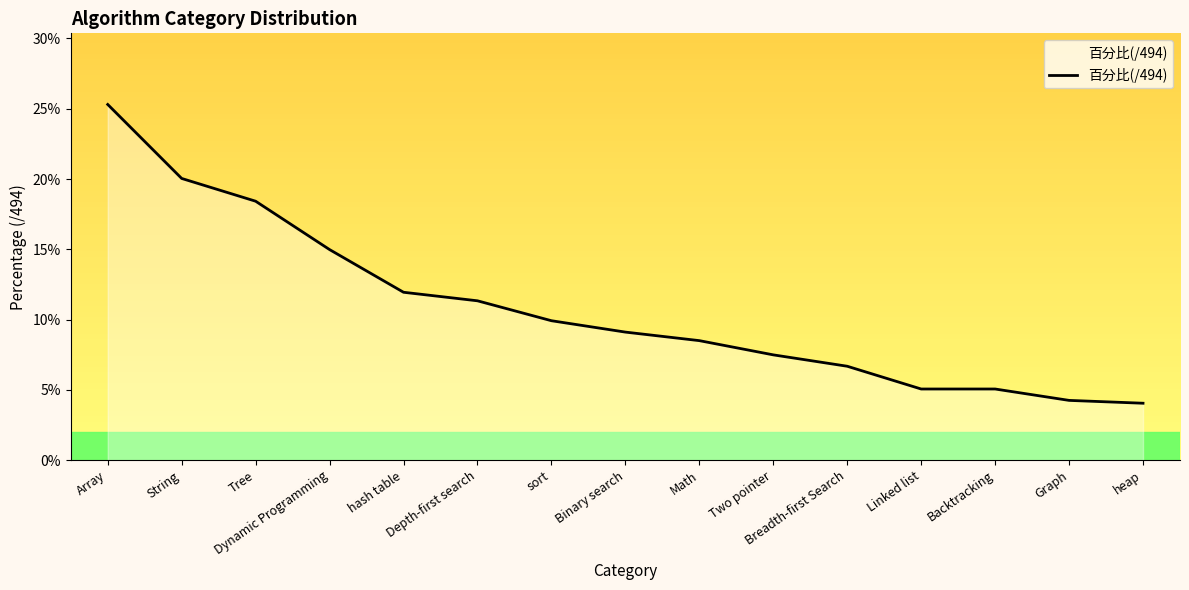

Does the chart display data point markers on the line(s)?

No